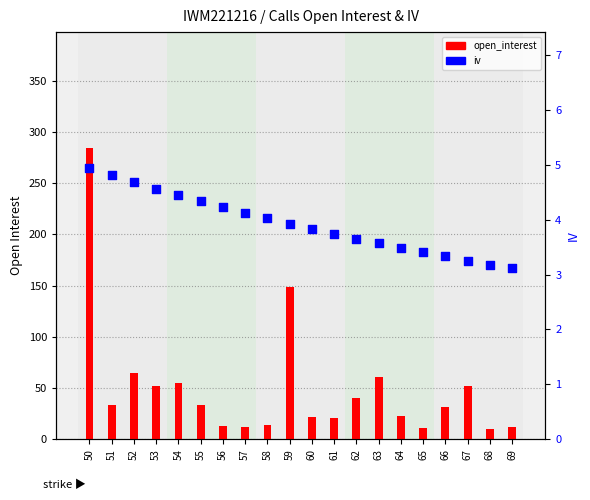

At which category is the sum across all series the highest?

50